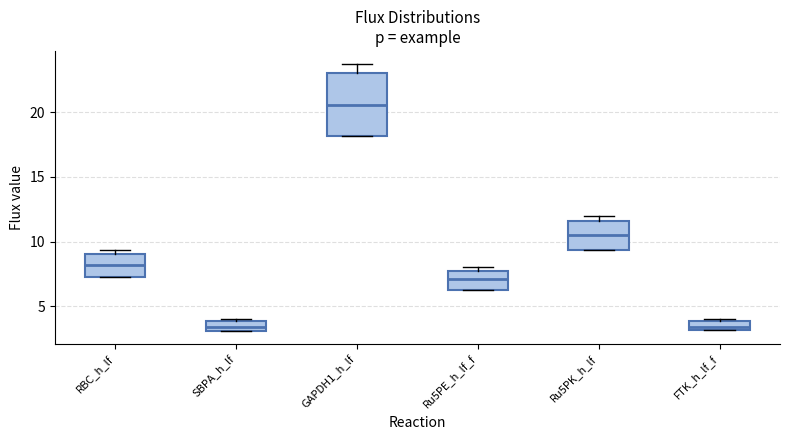

Where does the median line of the box for SBPA_h_lf sit on the y-axis? The values are not printed on the chart, so give them approximately, as read against the axis.

3.5